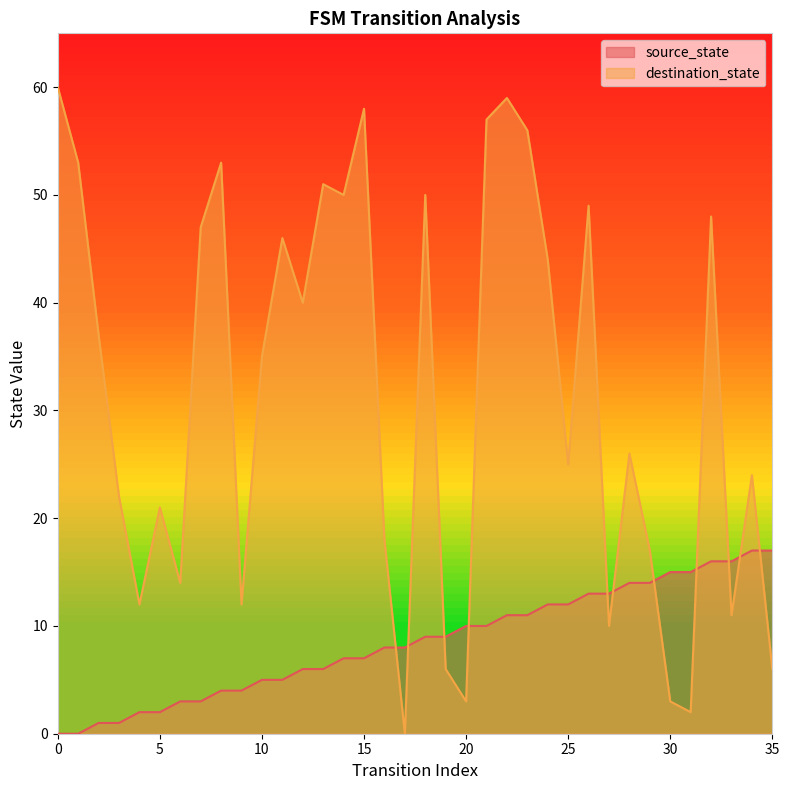

What is the value of the source_state point at the 21st from the left?

10